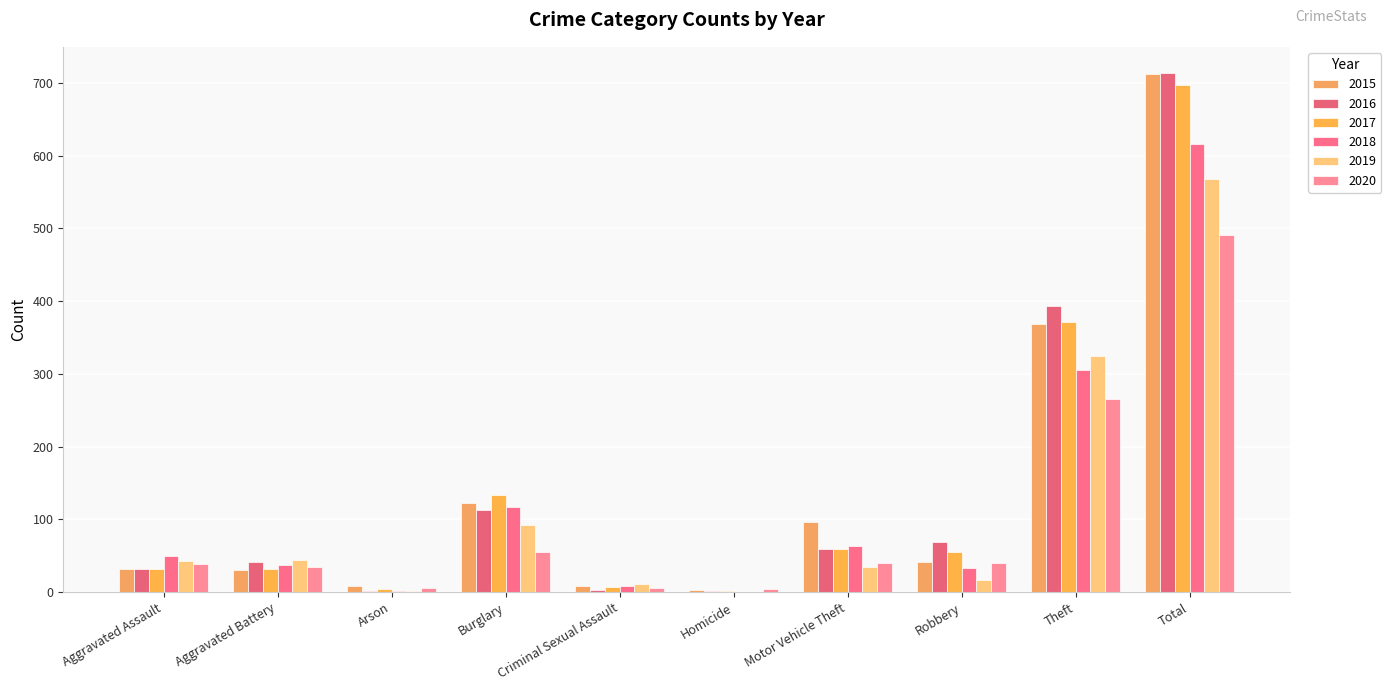

What is the sum of all 2019 values?

1136